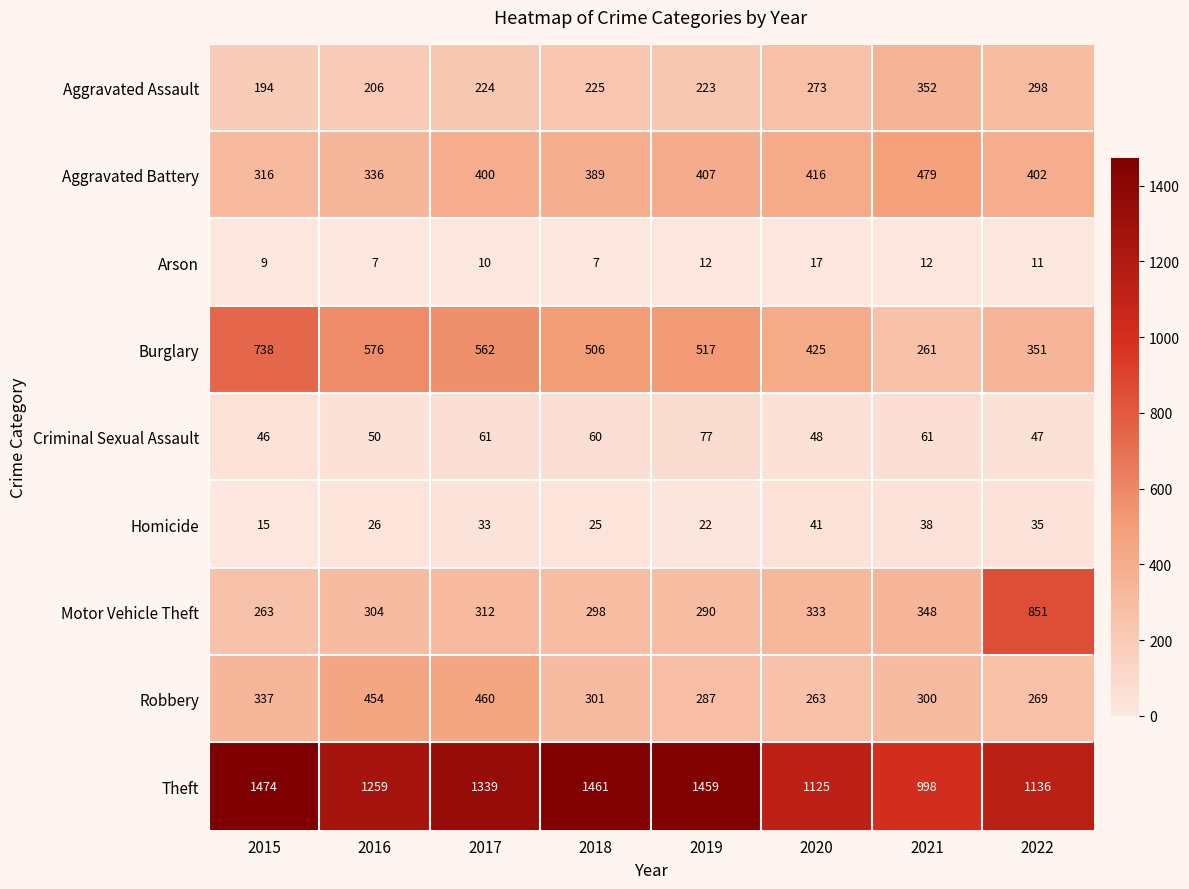

What is the difference between the second highest and second lowest values in the Criminal Sexual Assault series?

14